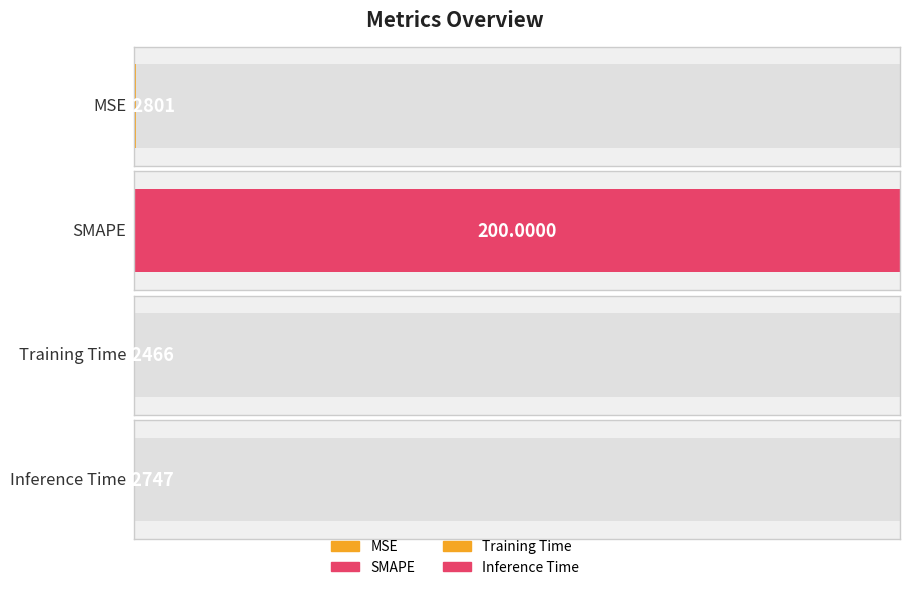

Are the bars grouped side by side (vs. stacked)?

No